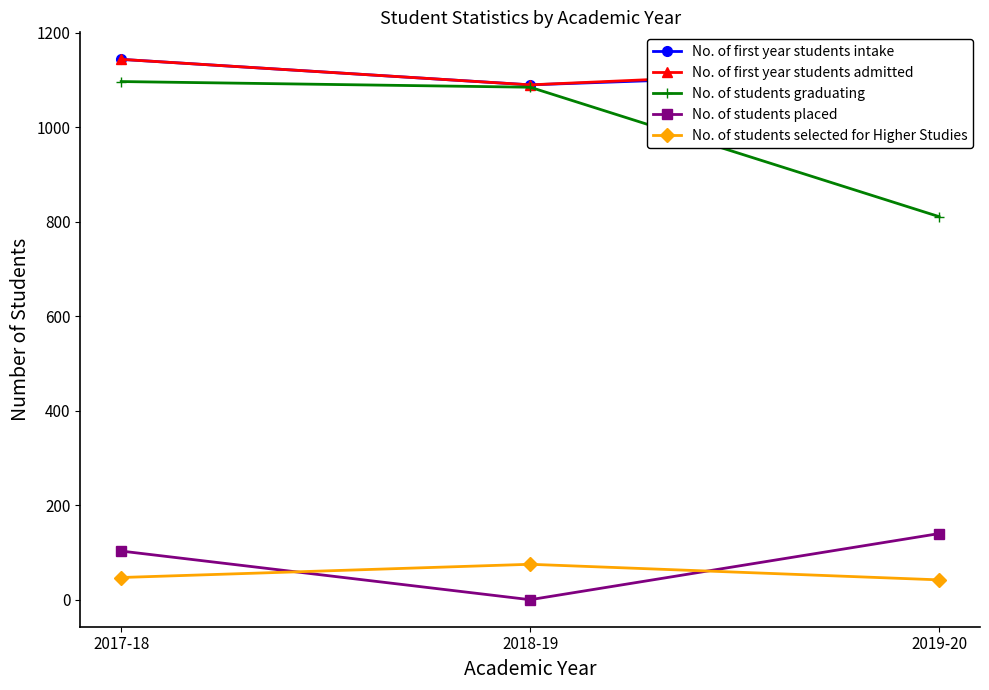

How many series are shown in this chart?

5